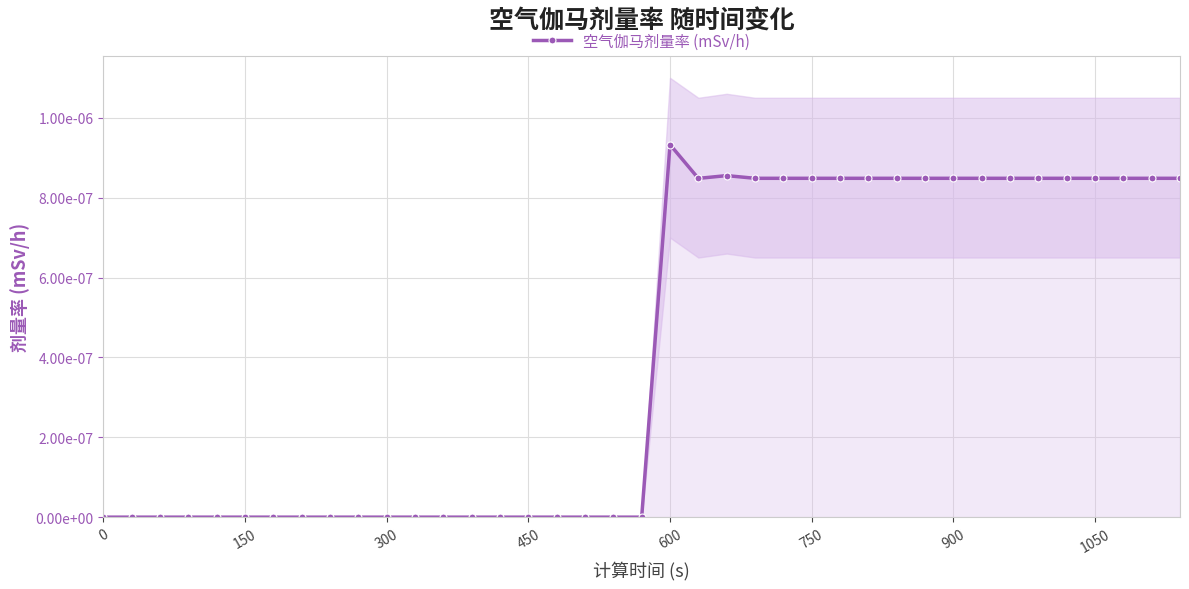

How many interior local valleys (lower than both neighbors) does the data have?

1